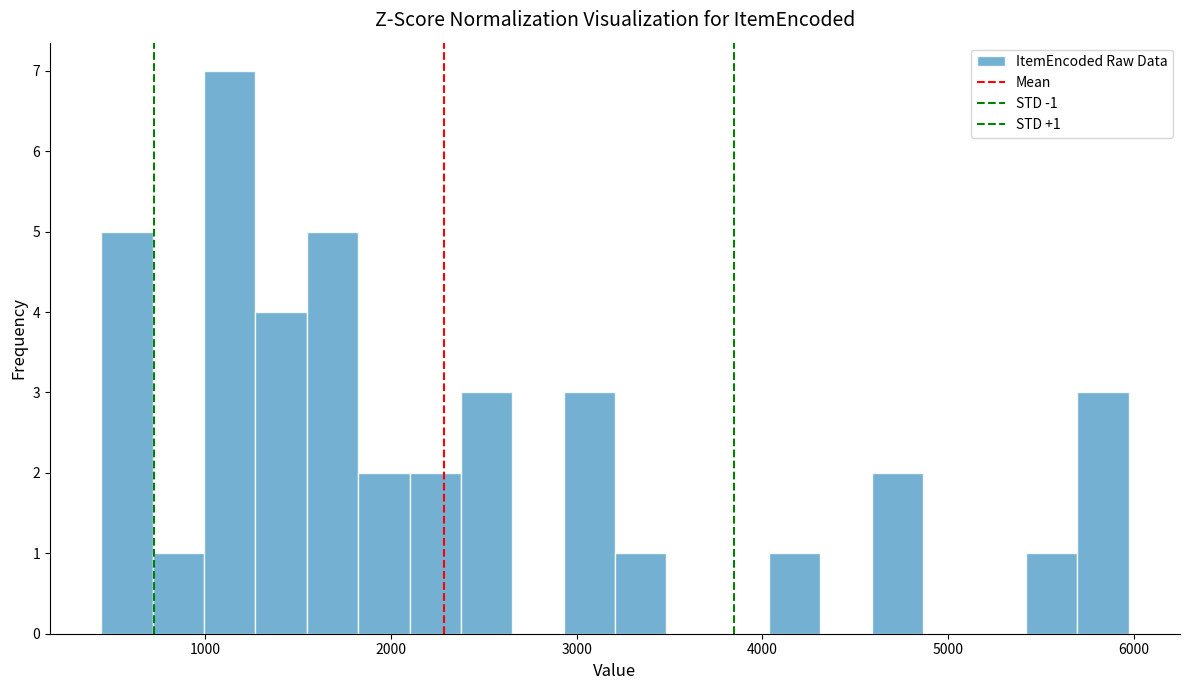

Around what value on the x-axis is the tallest bar? Give the approximate position of its centre, as read against the axis.

1100